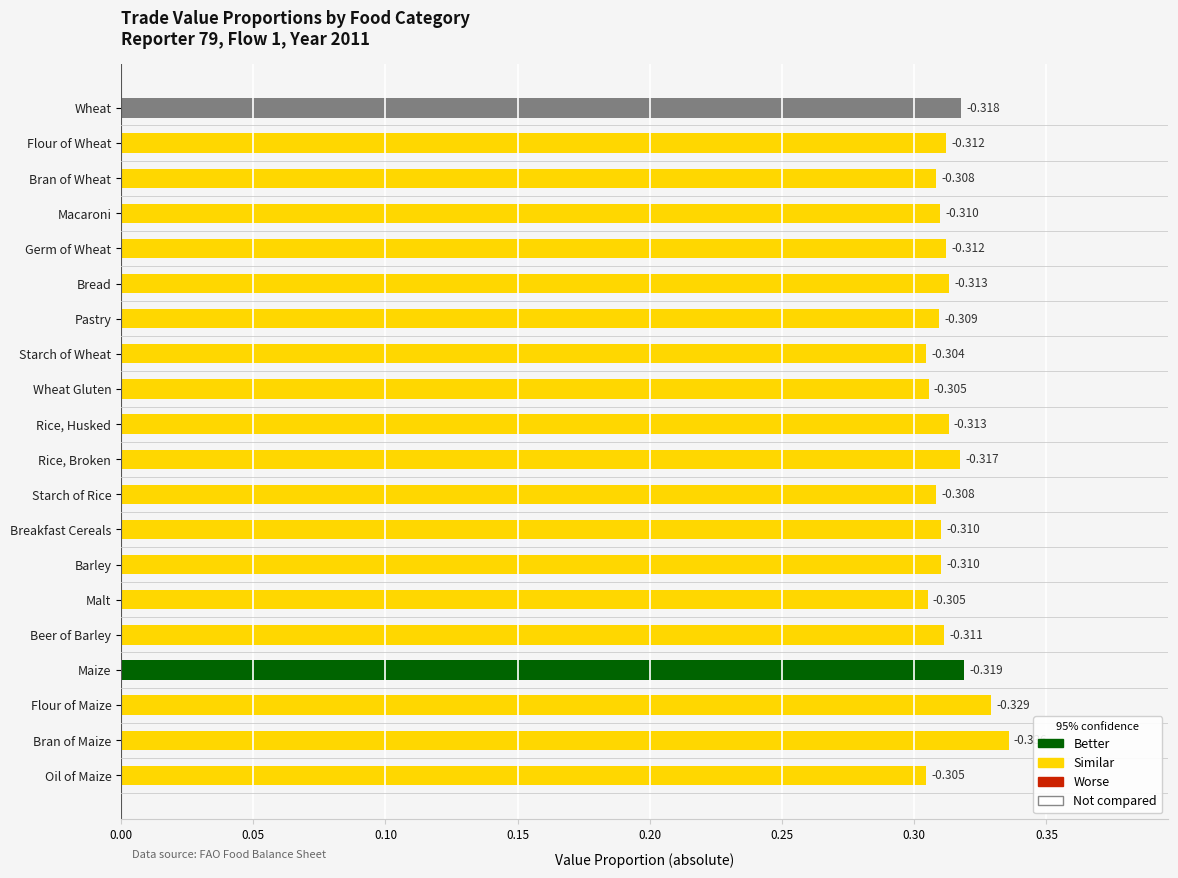

What is the sum of all values?

6.3